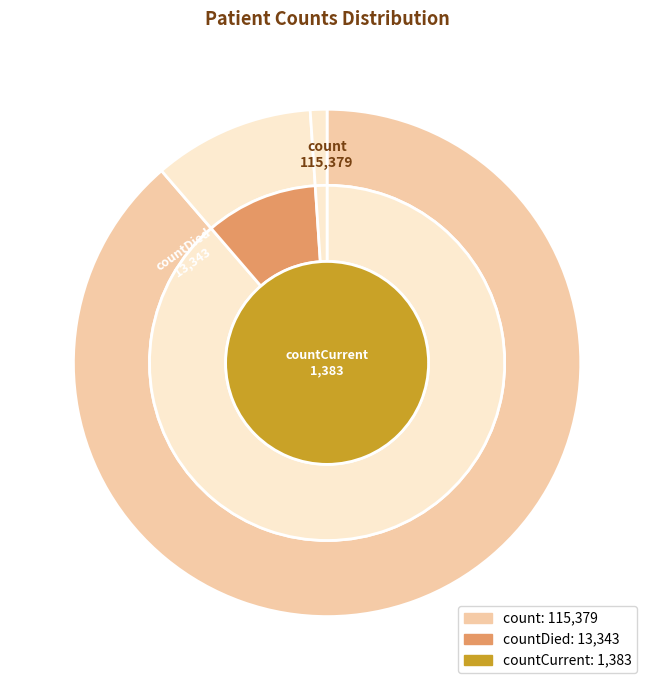

What percentage is the countDied slice, to the nearest percent?

10%